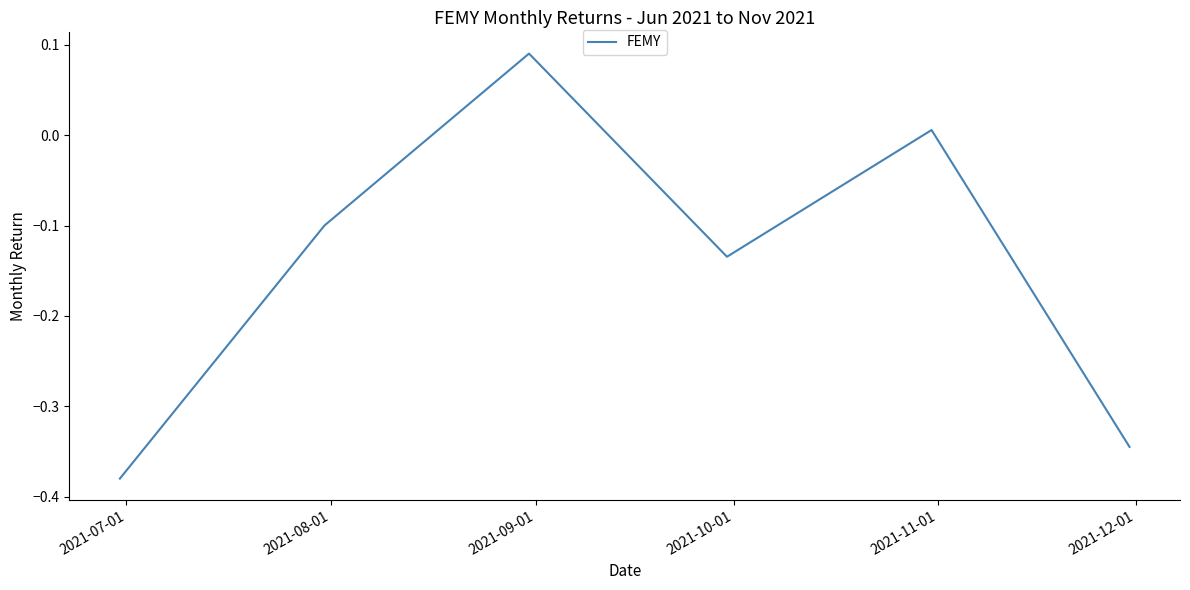

How many interior local peaks (higher than both neighbors) does the data have?

2